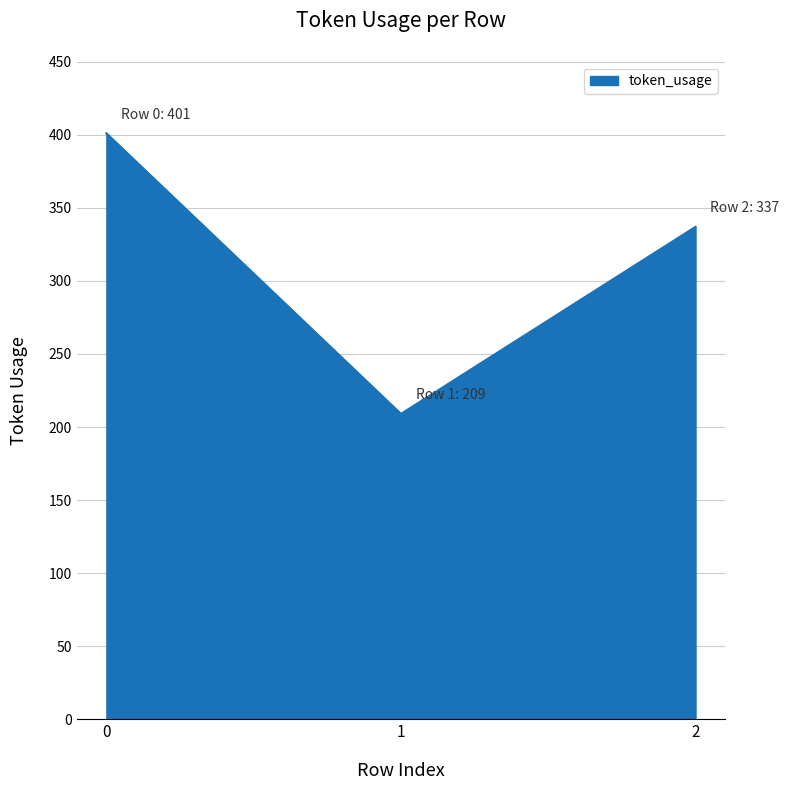

Approximately how many times larger is the value at 1 compared to 0?

0.5